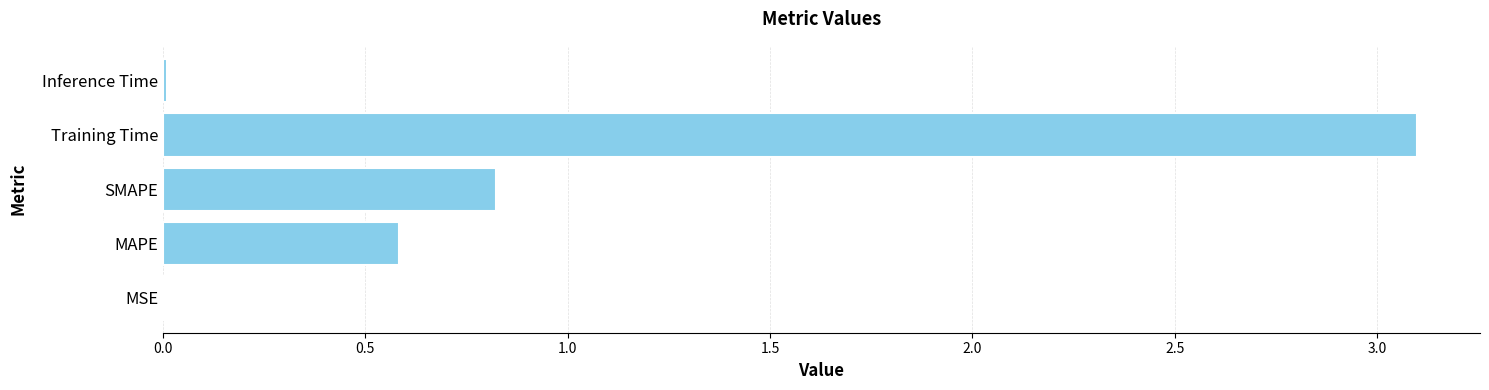

How many distinct data groups are displayed?

1